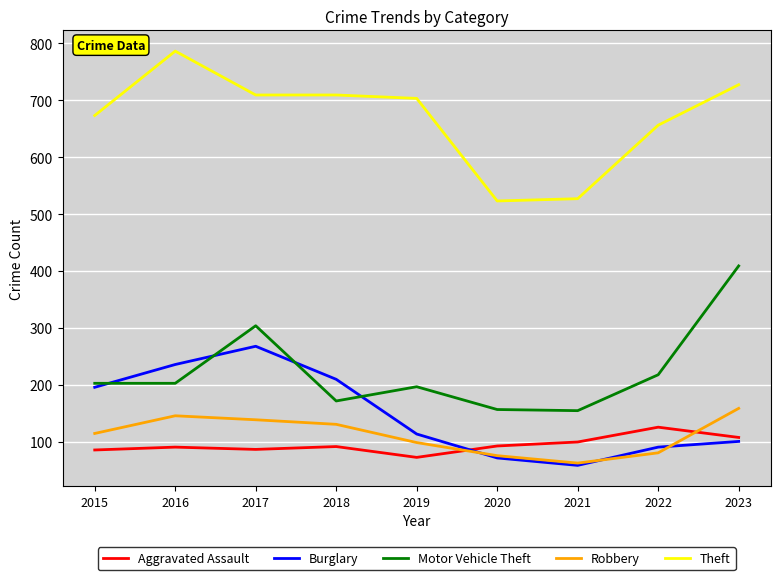

What is the difference between the highest and lowest values at 2017?

622